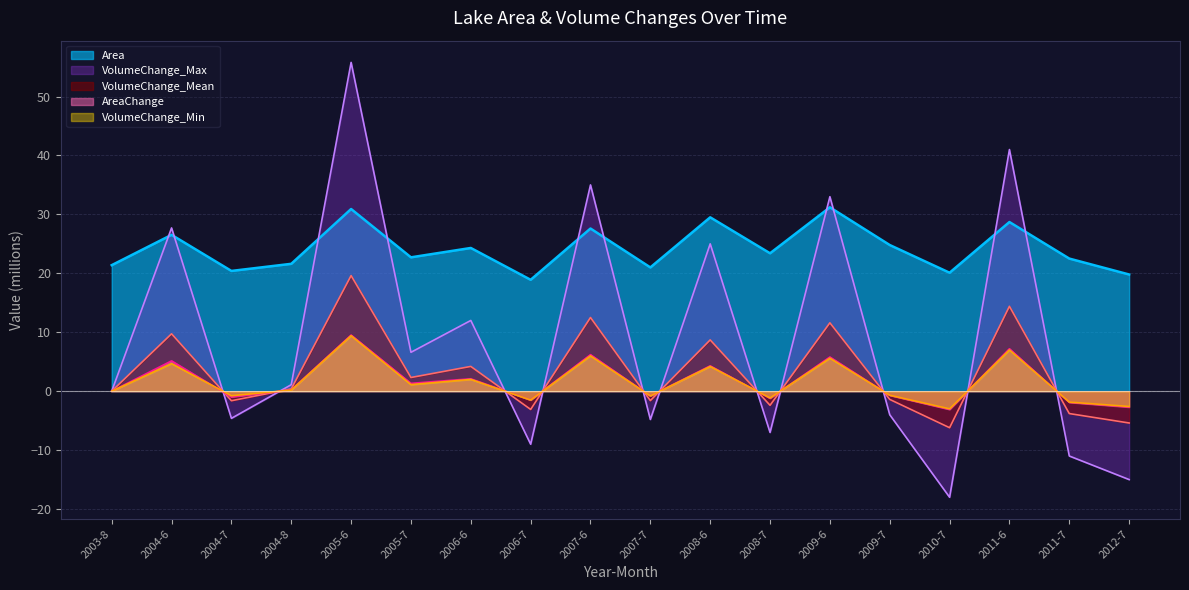

At 2006-7, list the series in order from largest to smallest.

Area, AreaChange, VolumeChange_Min, VolumeChange_Mean, VolumeChange_Max